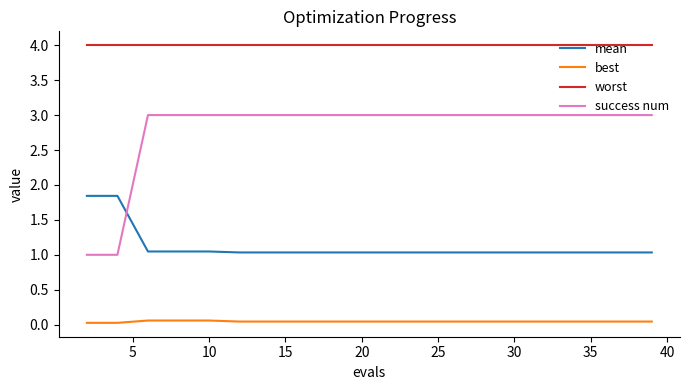

True or false: best and success num intersect in this chart.

False